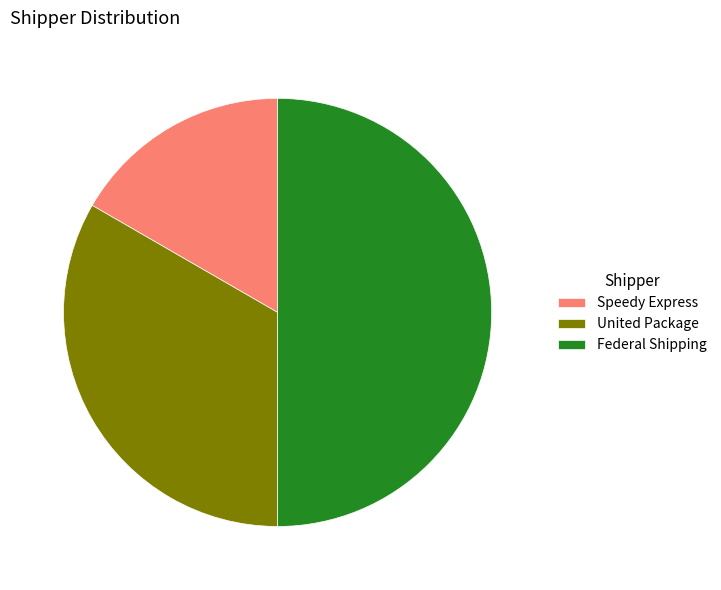

Between Federal Shipping and Speedy Express, which is larger?

Federal Shipping